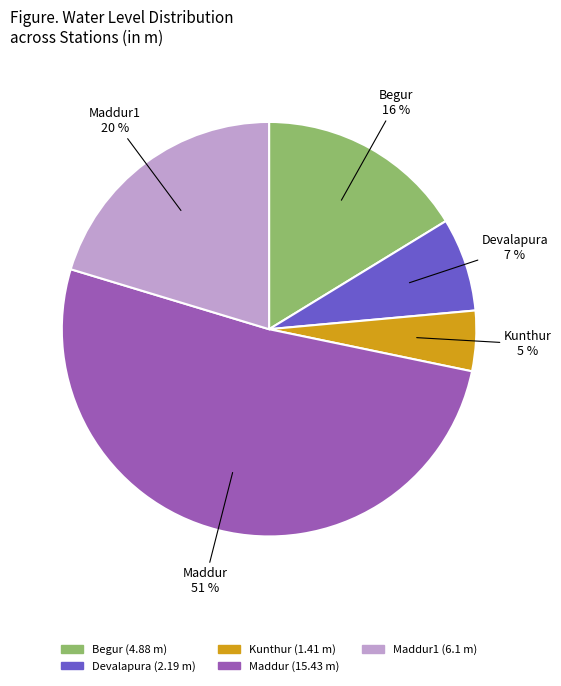

Does any single category account for the majority?

Yes